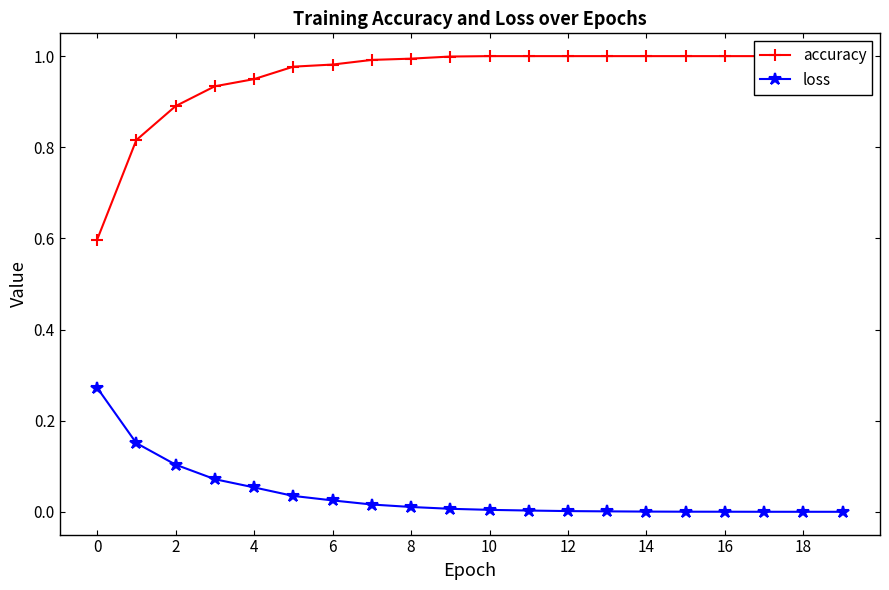

What is the difference between the highest and lowest values at 6?

0.9